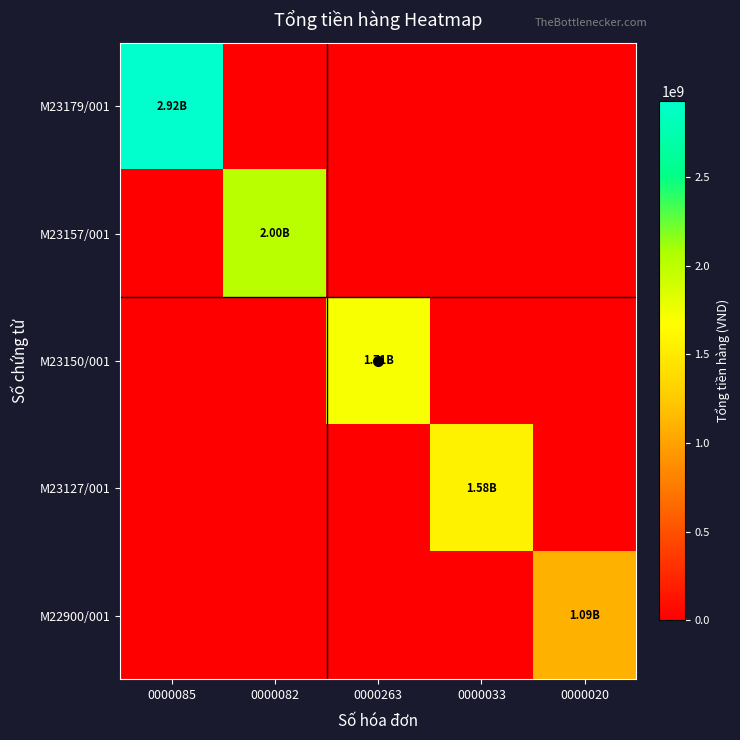

What is the greatest value displayed?

2925000000